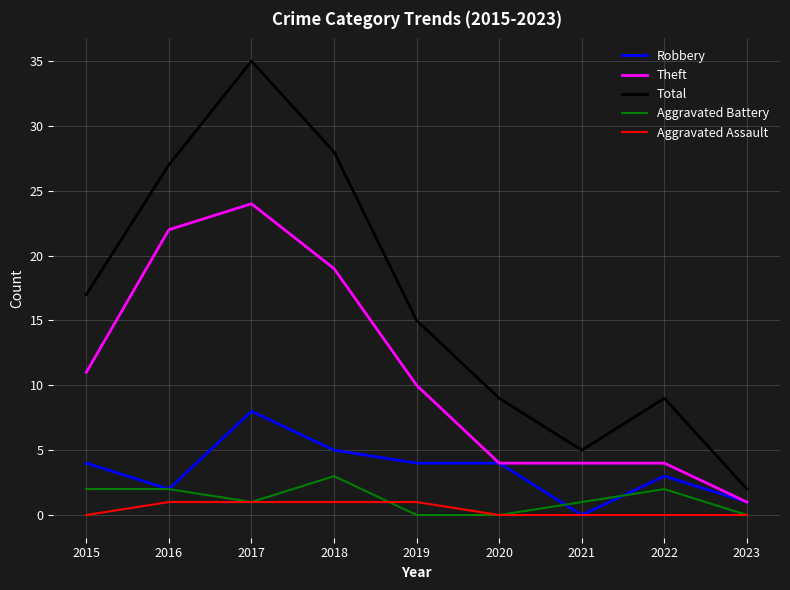

Which series has the widest spread of values?

Total